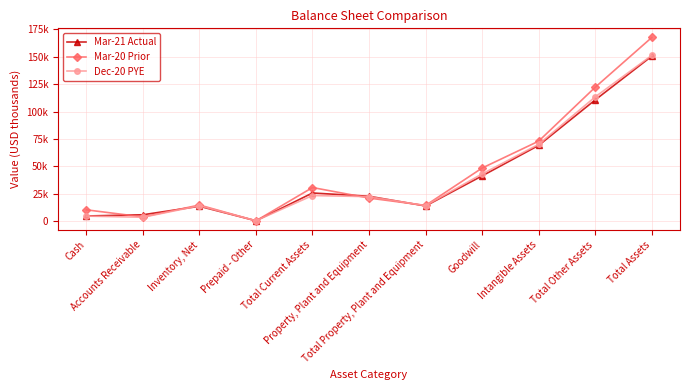

What is the lowest value of the Dec-20 PYE series?

576